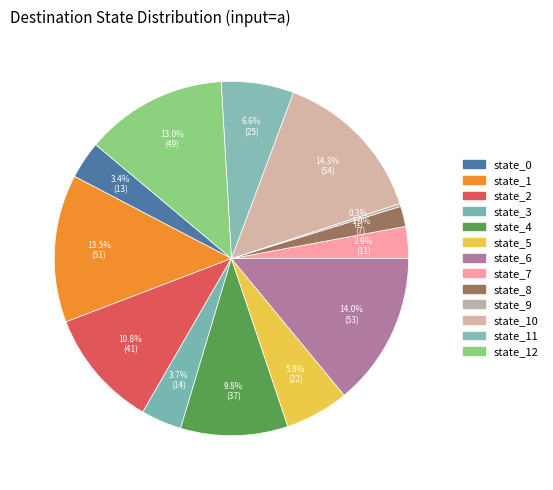

Which slice is the smallest?

state_9